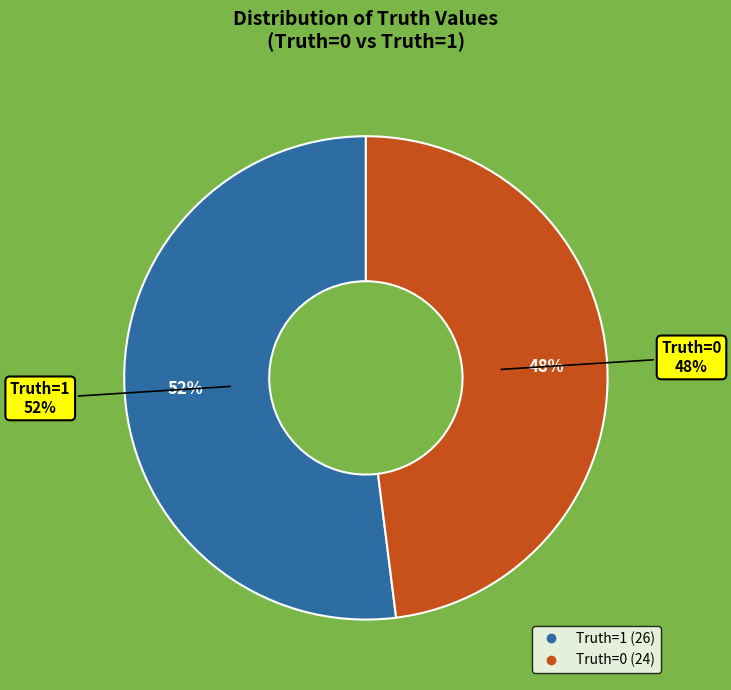

What portion of the pie excludes 0?

52.0%